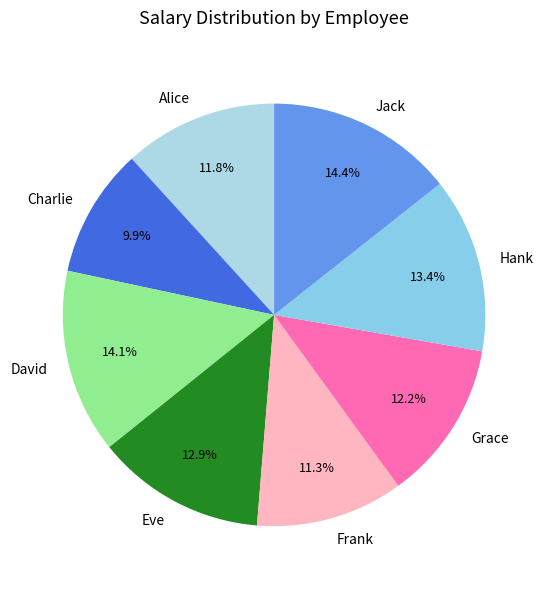

What percentage is NOT represented by Charlie?

90.1%